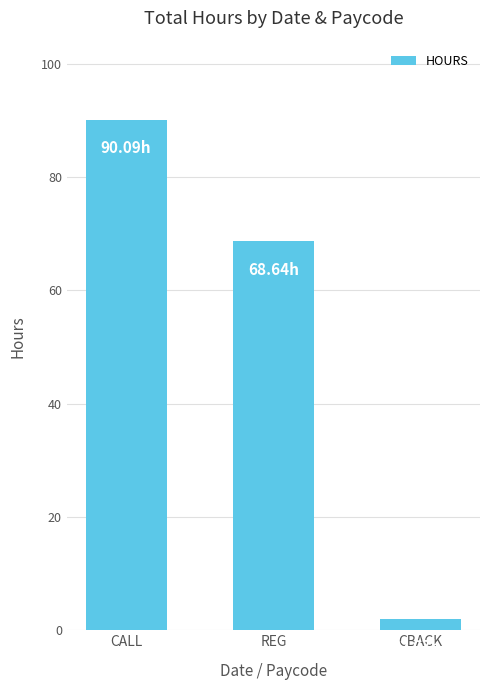

What value does the data have at REG?

68.6